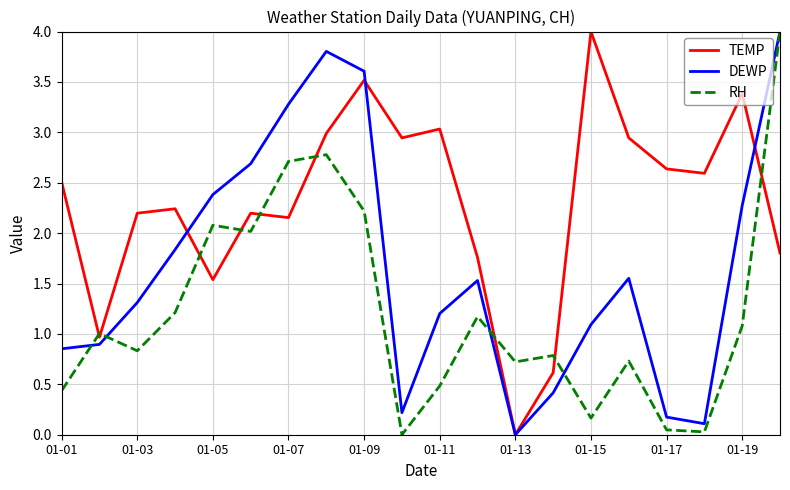

Which series has the largest total across all categories?

TEMP